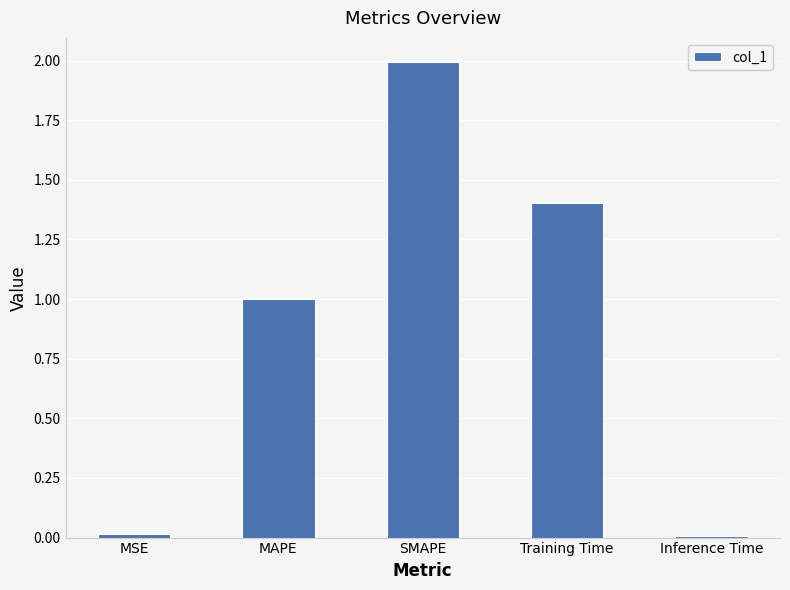

Are the bars horizontal?

No